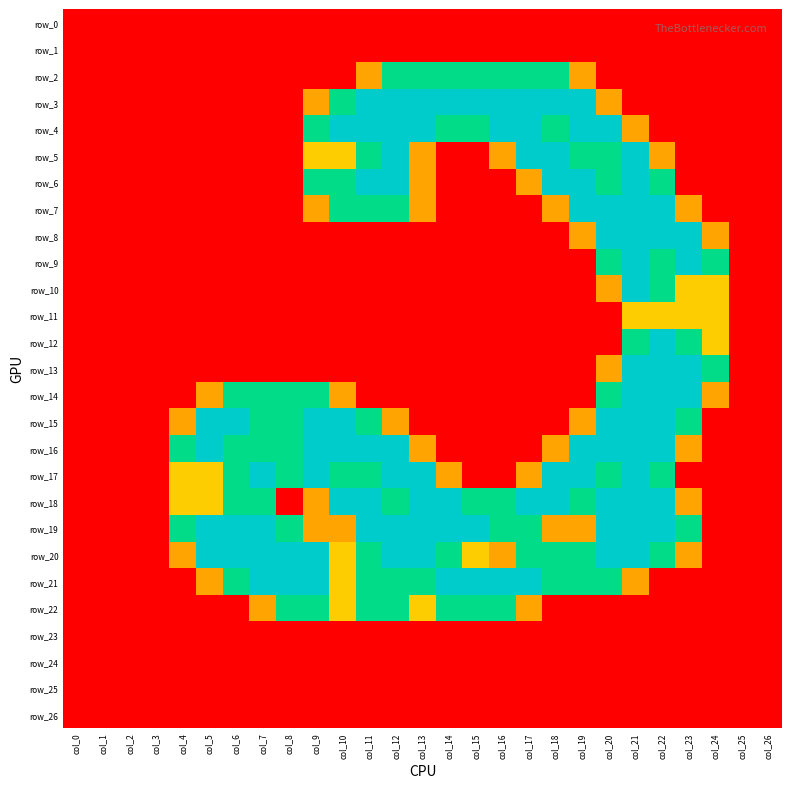

Is the value of row_22 at col_24 greater than the value of row_21 at col_15?

No